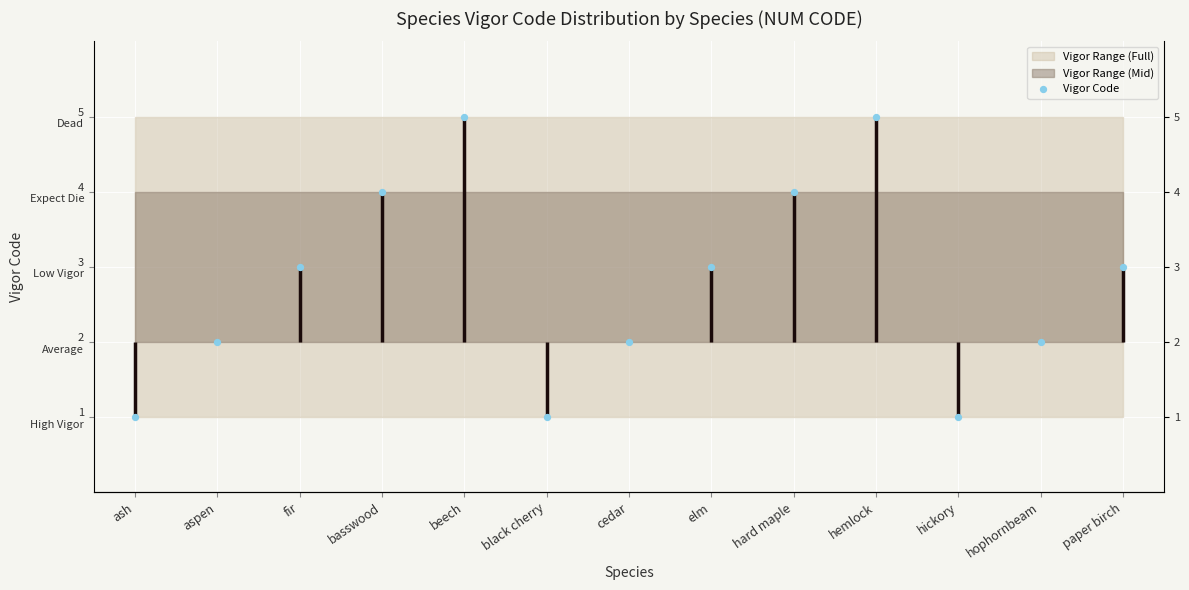

Approximately how many times larger is the value at black cherry compared to hard maple?

0.2